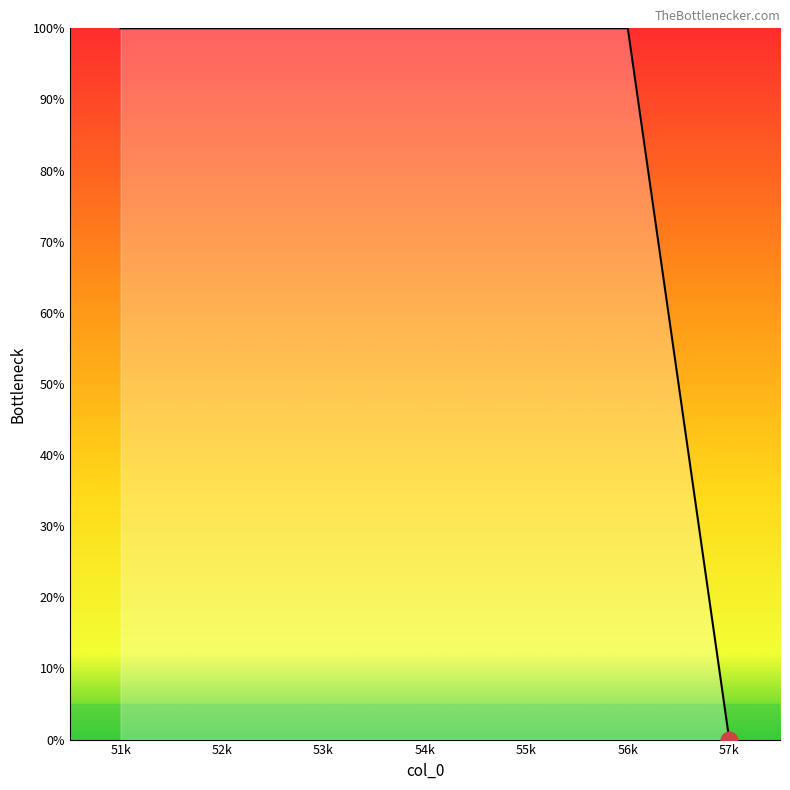

How many lines are shown in the chart?

1